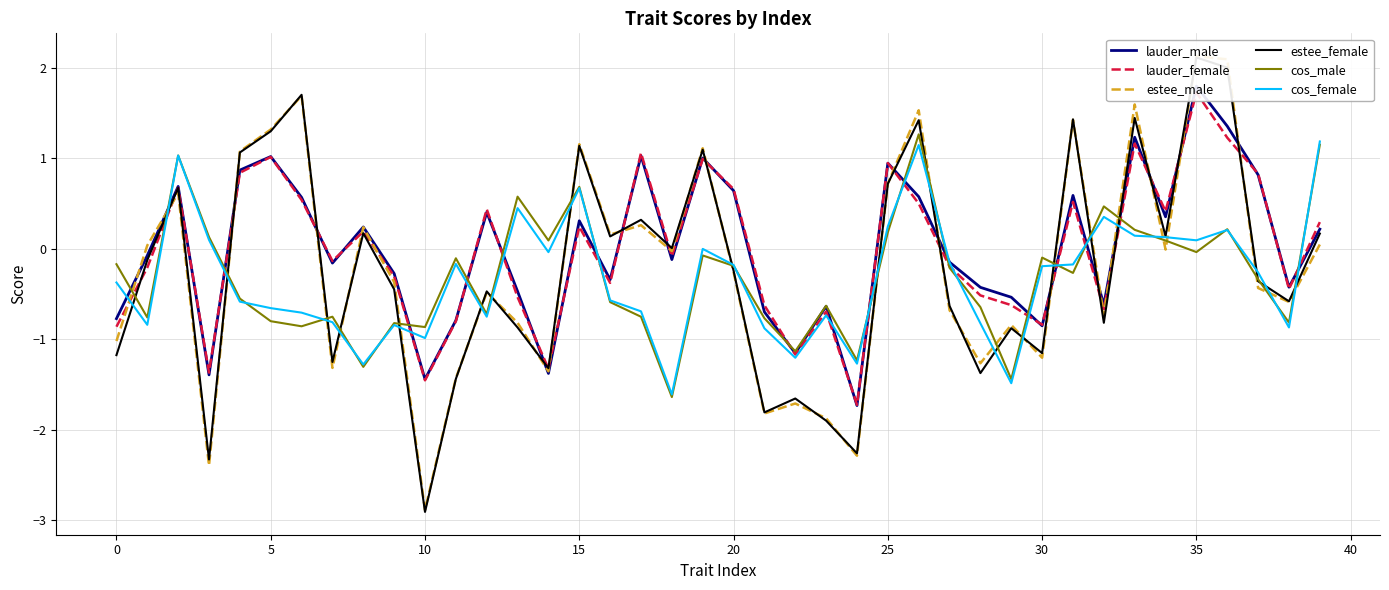

In cos_male, how many points are higher than both neighbors (excluding endpoints)?

12